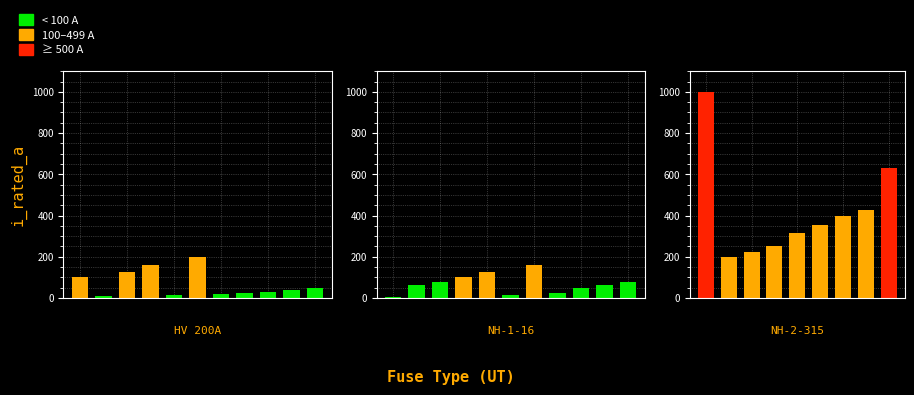

Reading left to right, extract all data points from this chart.

100.0	10.0	125.0	160.0	16.0	200.0	20.0	25.0	31.5	40.0	50.0	6.3	63.0	80.0	100.0	125.0	16.0	160.0	25.0	50.0	63.0	80.0	1000.0	200.0	224.0	250.0	315.0	355.0	400.0	425.0	630.0